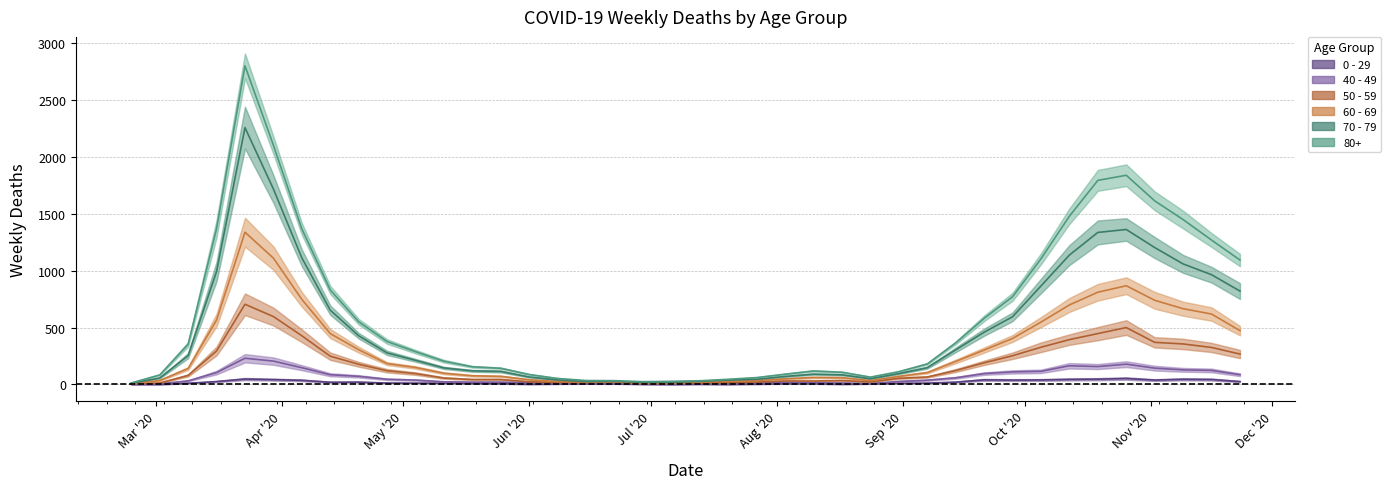

Is this an area chart (filled region under the line)?

No